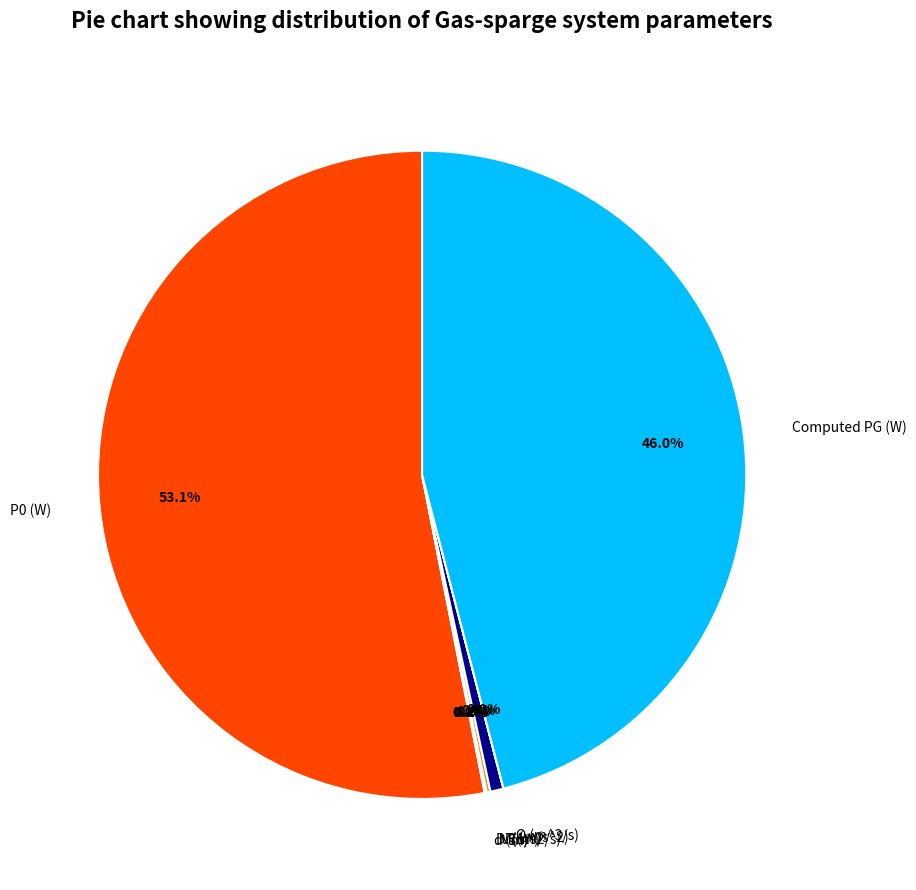

Does DT (m) represent more than half of the total?

No